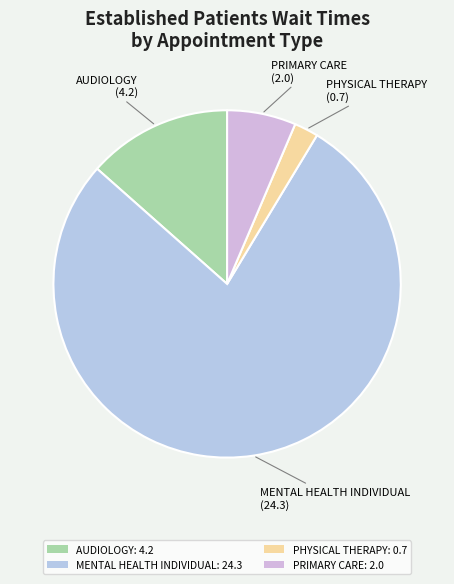

What is the largest slice in the pie chart?

MENTAL HEALTH INDIVIDUAL: 24.3